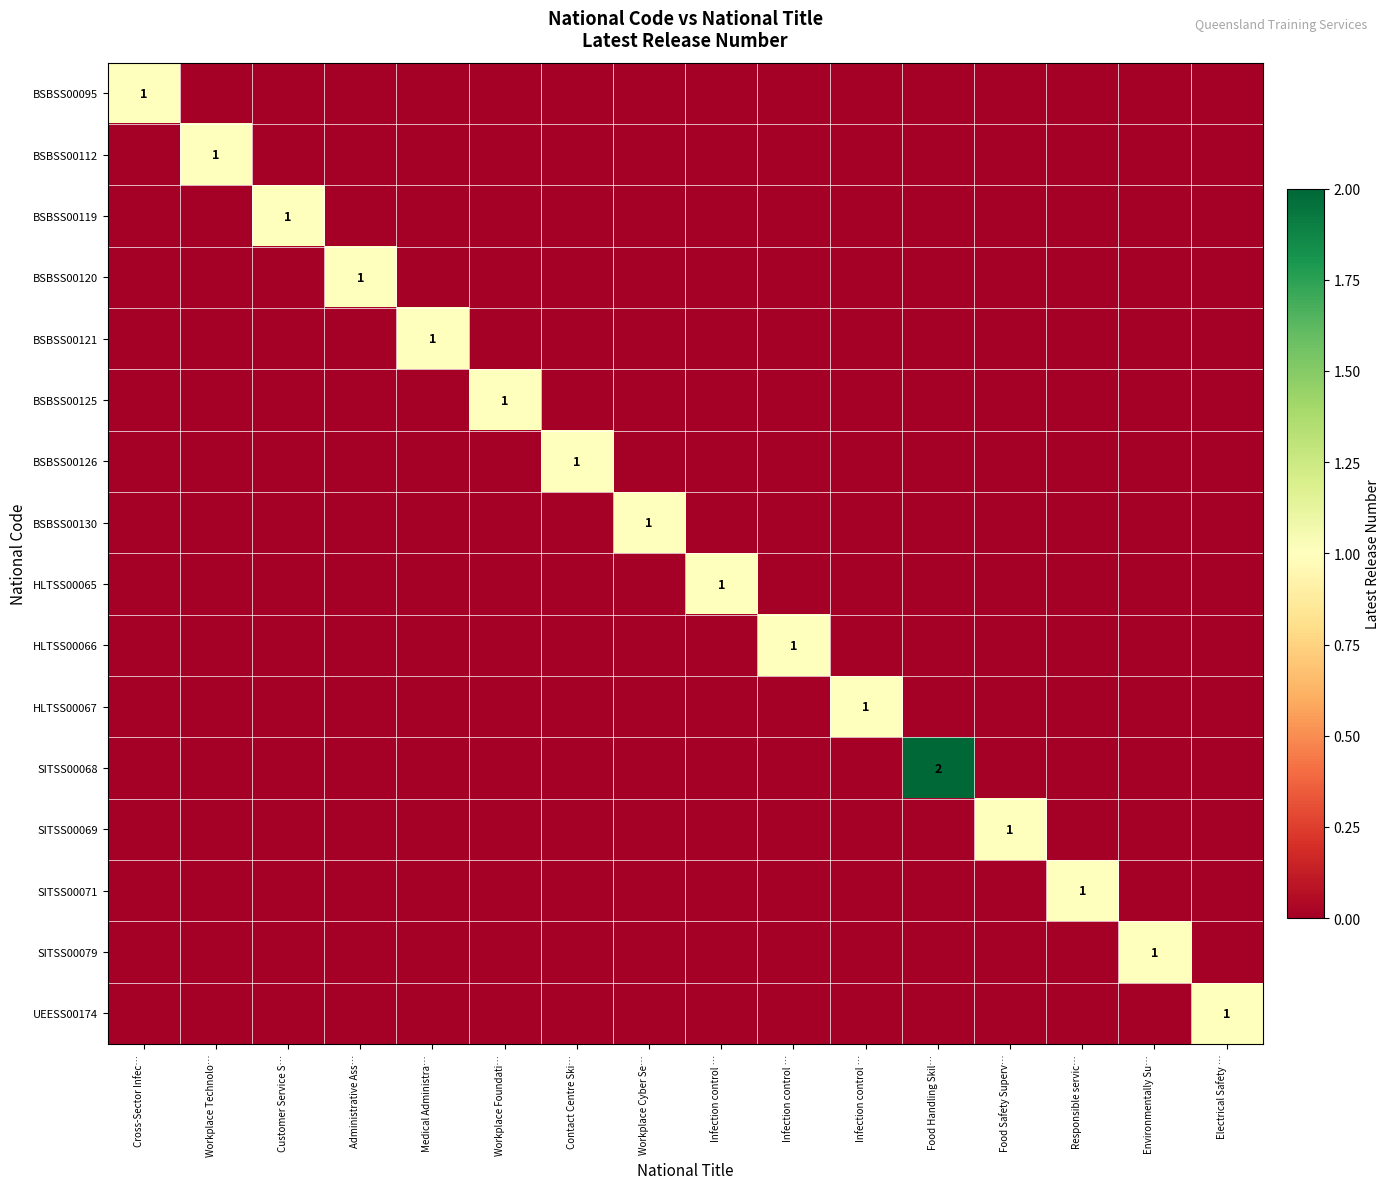

At which label does SITSS00068 reach its minimum?

Cross-Sector Infec…